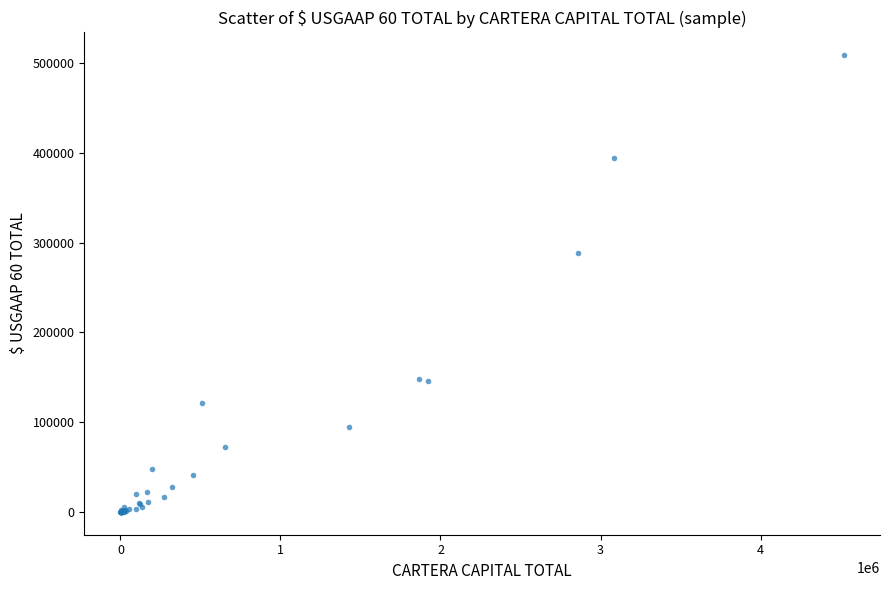

What Y value in the scatter plot is closest to 254342?

288889.7